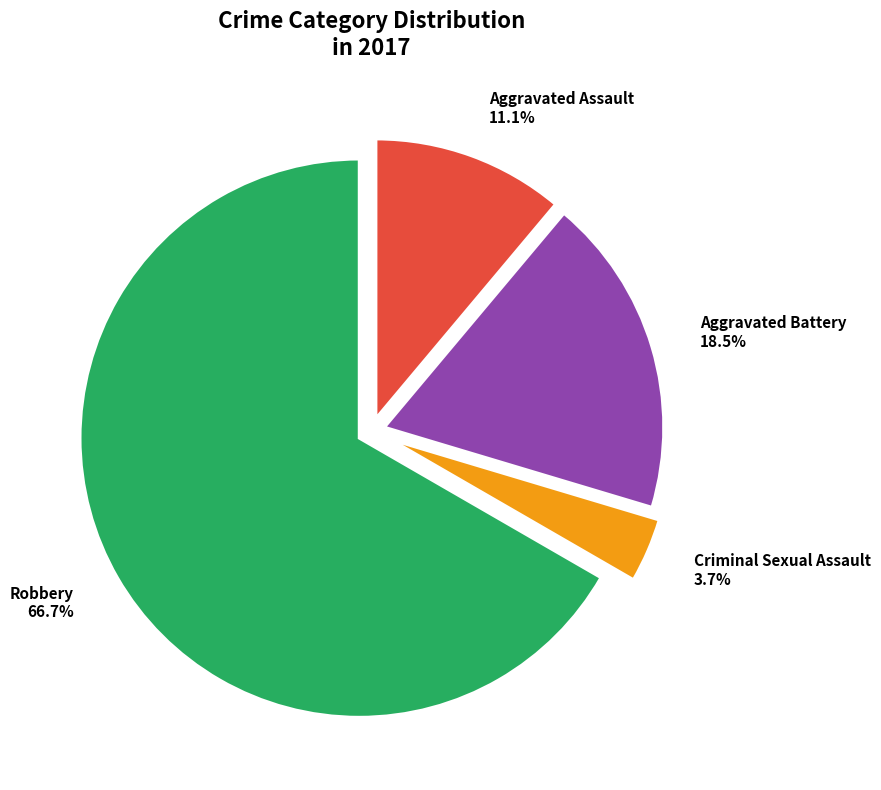

What percentage is the Aggravated Assault slice, to the nearest percent?

11%